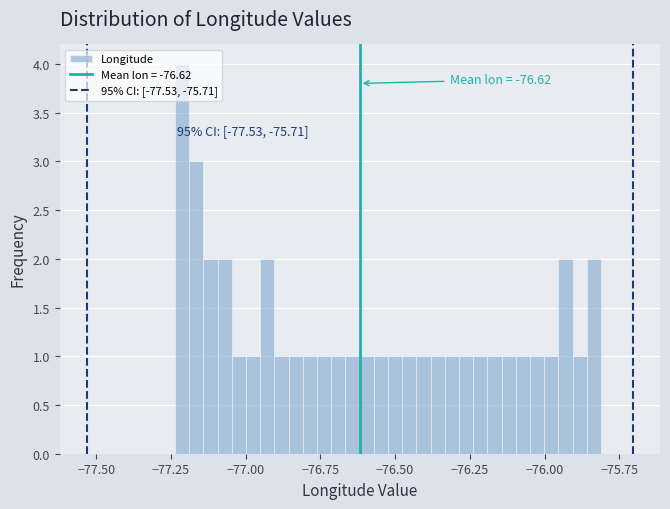

Around what value on the x-axis is the tallest bar? Give the approximate position of its centre, as read against the axis.

-77.20